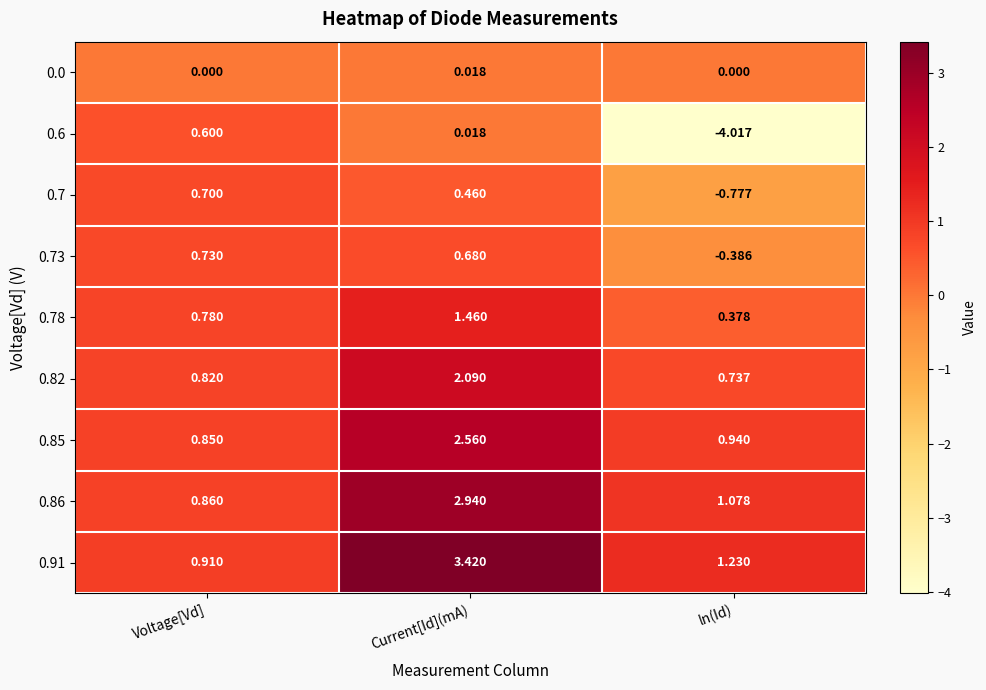

At which category is the sum across all series the highest?

Current[Id](mA)